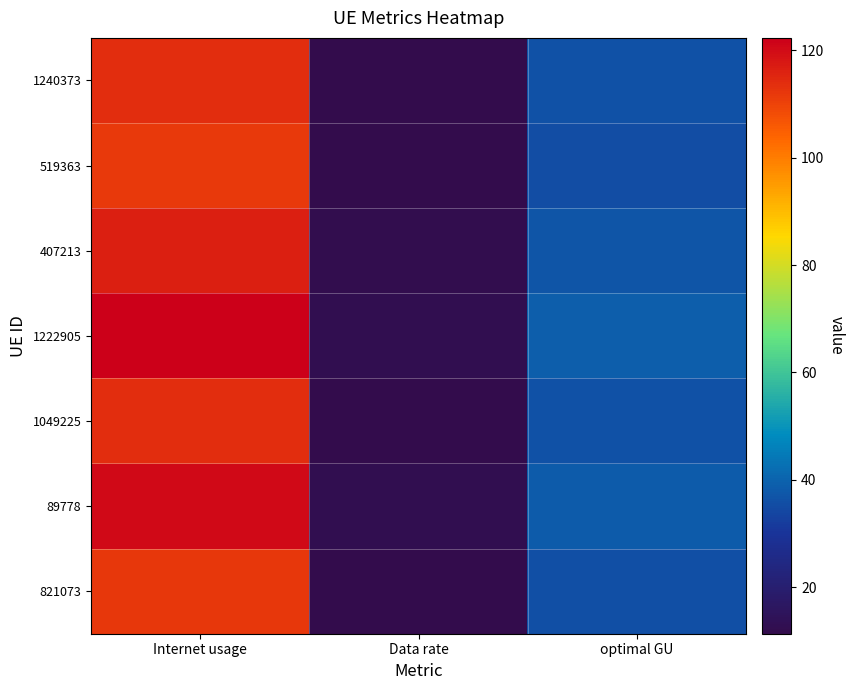

Which series changed the most between Internet usage and optimal GU?

1222905